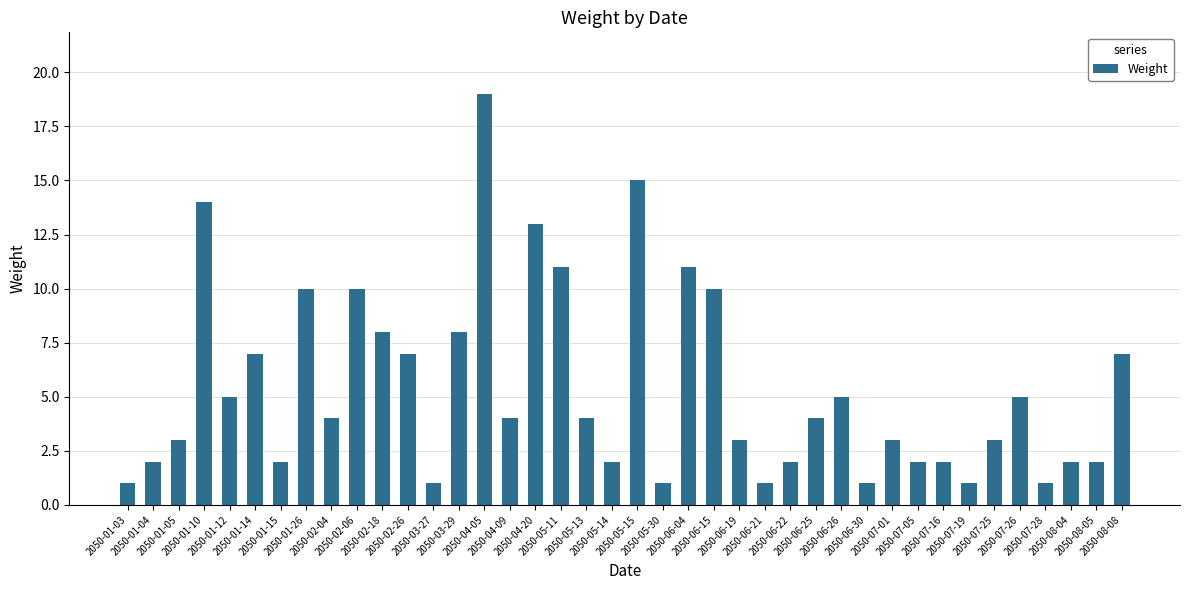

How many bars are there in total?

40